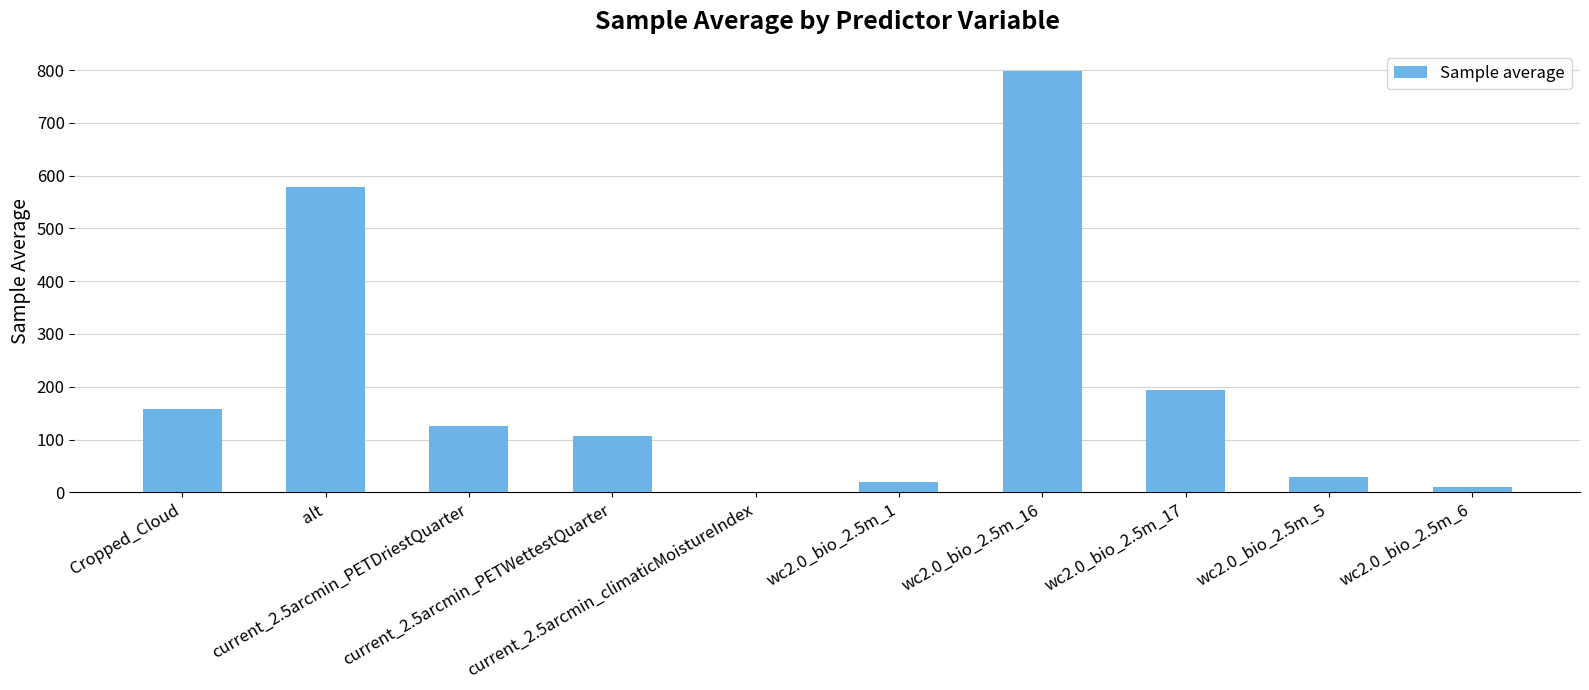

What is the change in value from wc2.0_bio_2.5m_16 to wc2.0_bio_2.5m_5?

-770.0